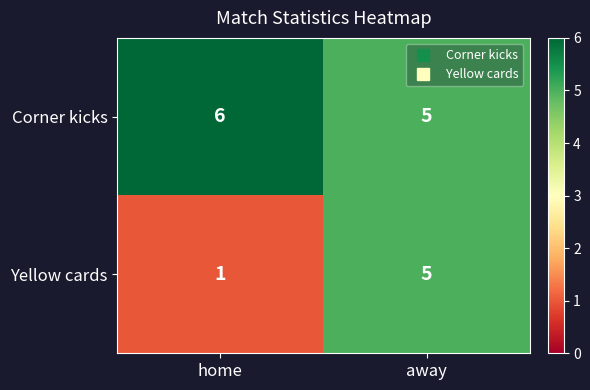

What is the difference between the Yellow cards values at away and home?

4